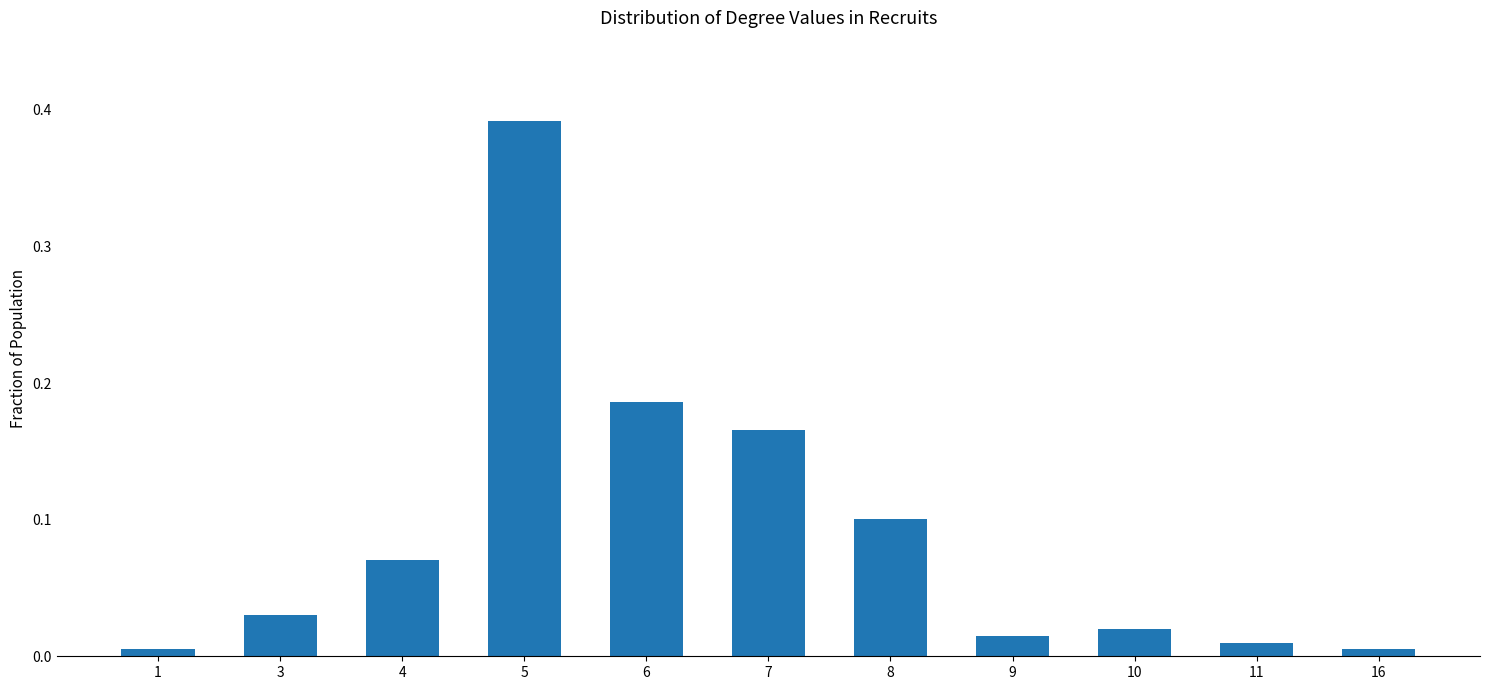

Count the number of data series in this chart.

1